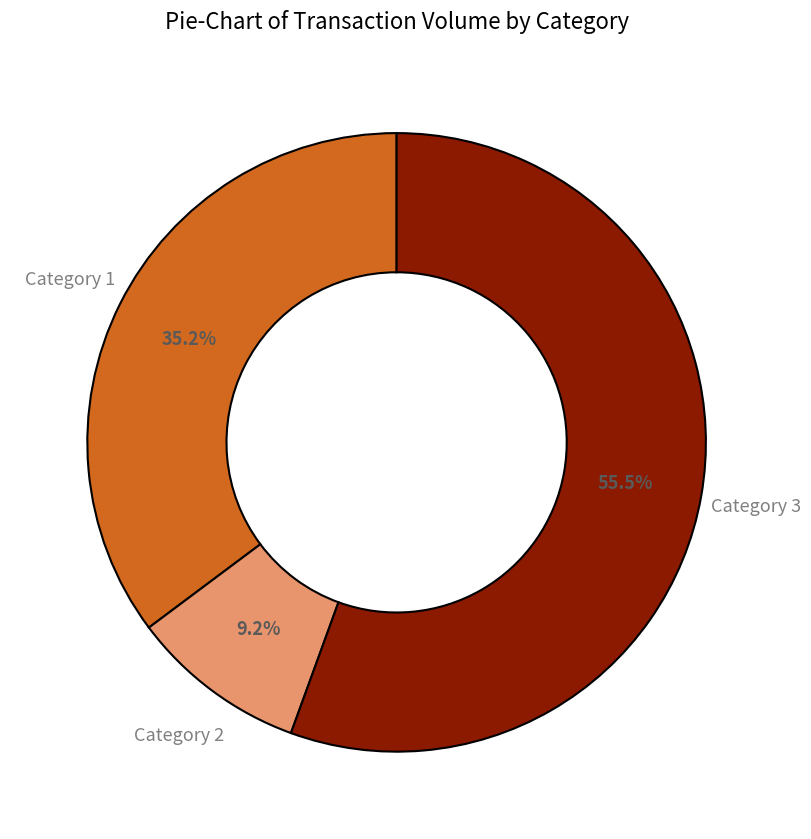

Is there a majority slice in this chart?

Yes